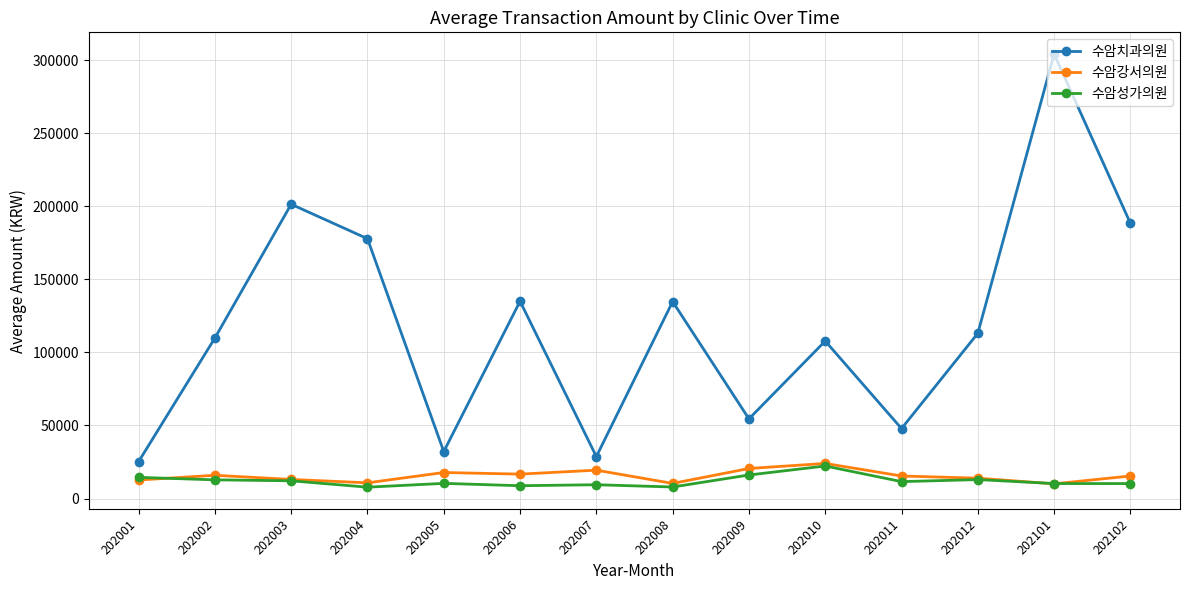

True or false: 수암치과의원 and 수암성가의원 intersect in this chart.

False